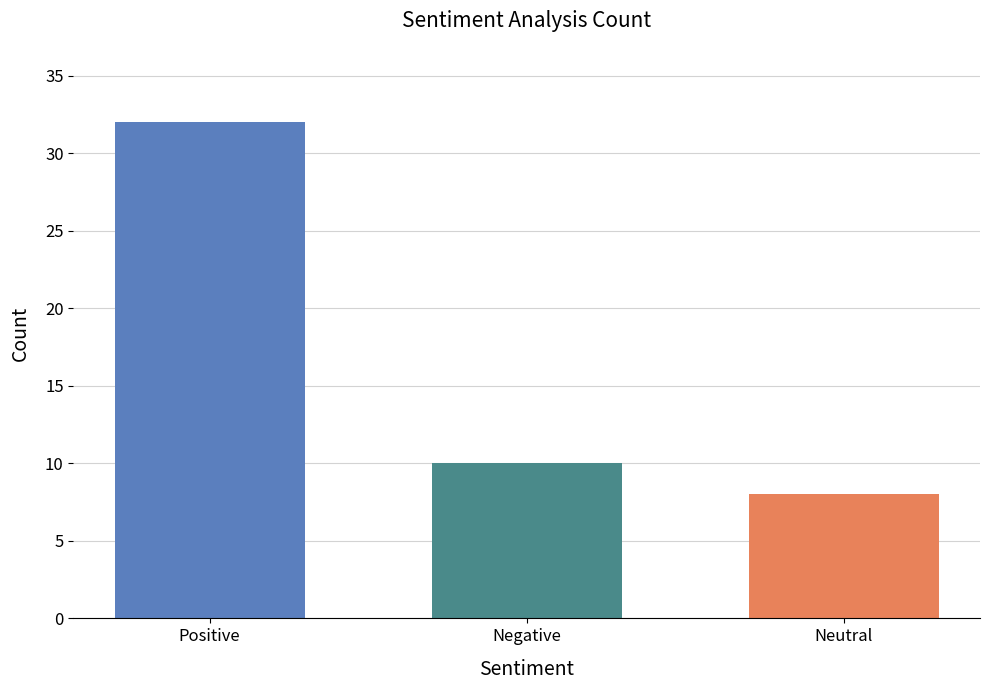

List the labels in order of value, smallest first.

Neutral, Negative, Positive